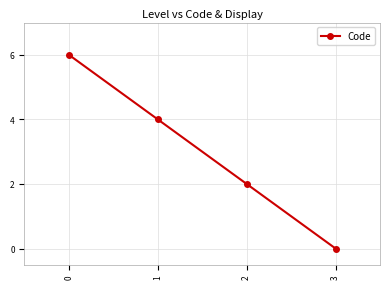

What is the value of the 2nd point from the left?

4